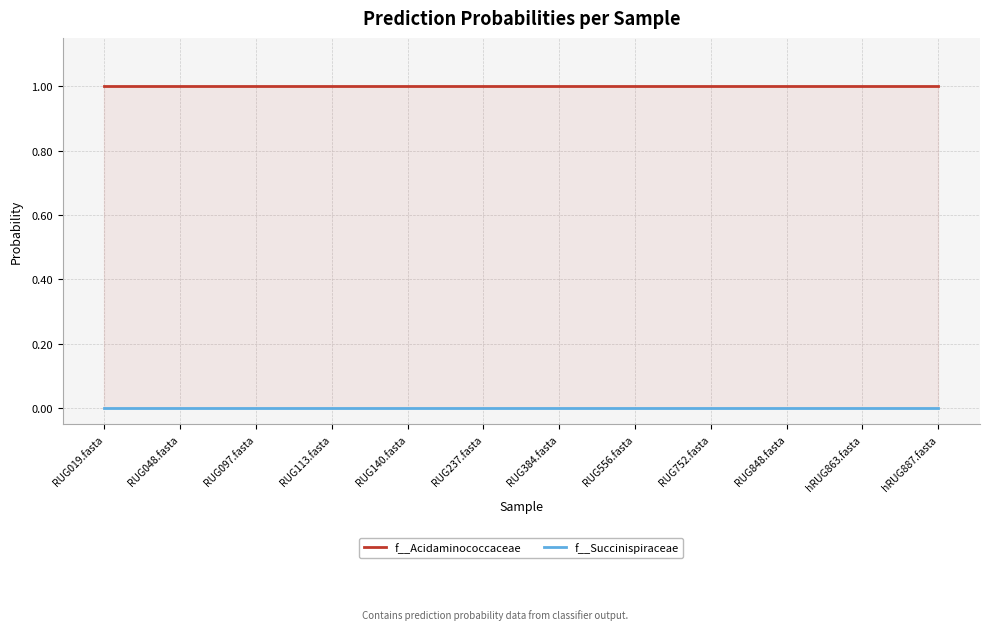

What position from the left is RUG140.fasta?

5